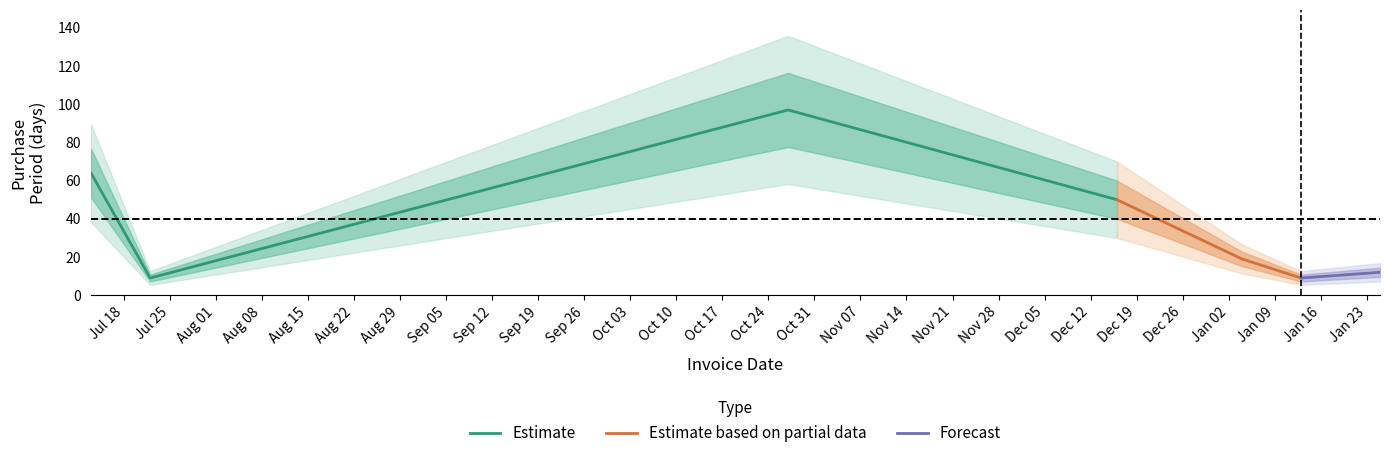

Between 2017-01-04 and 2017-01-25, which is larger?

2017-01-04